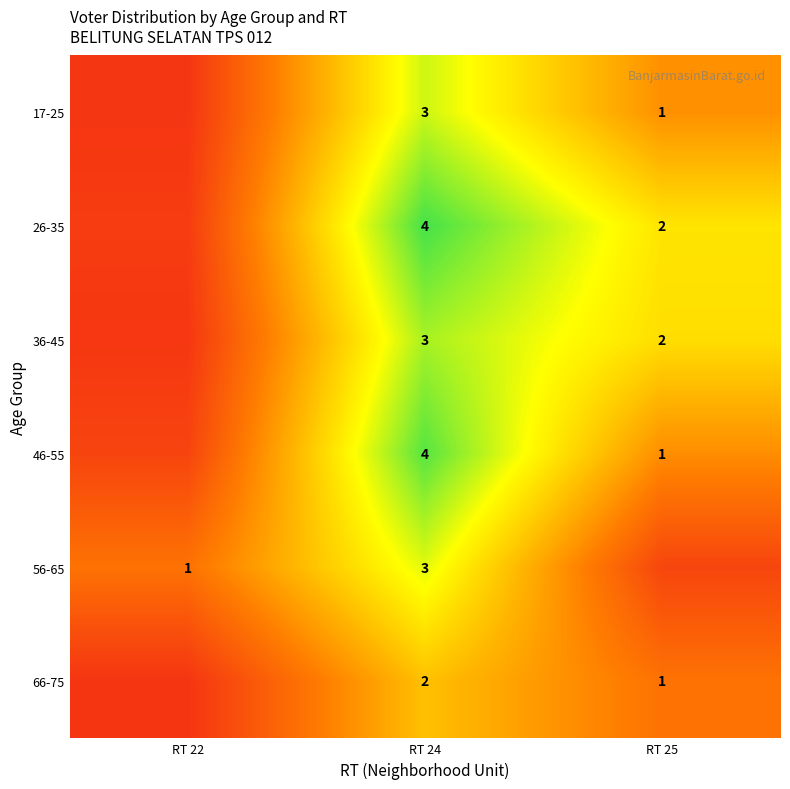

Is the value of 36-45 at RT 25 greater than the value of 56-65 at RT 22?

Yes